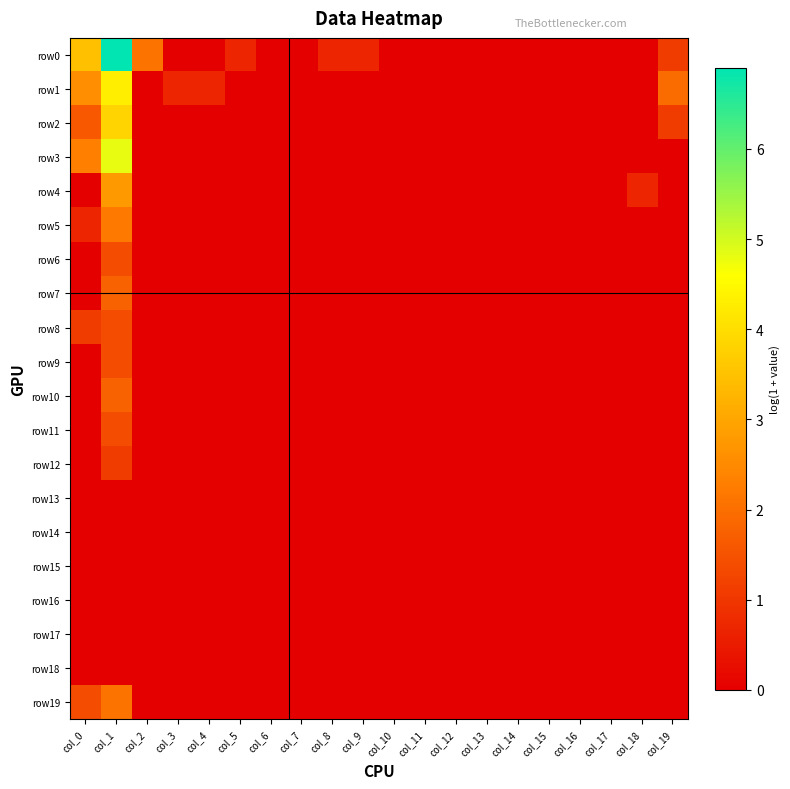

Rank the series at col_19 from highest to lowest value.

row1, row0, row2, row3, row4, row5, row6, row7, row8, row9, row10, row11, row12, row13, row14, row15, row16, row17, row18, row19